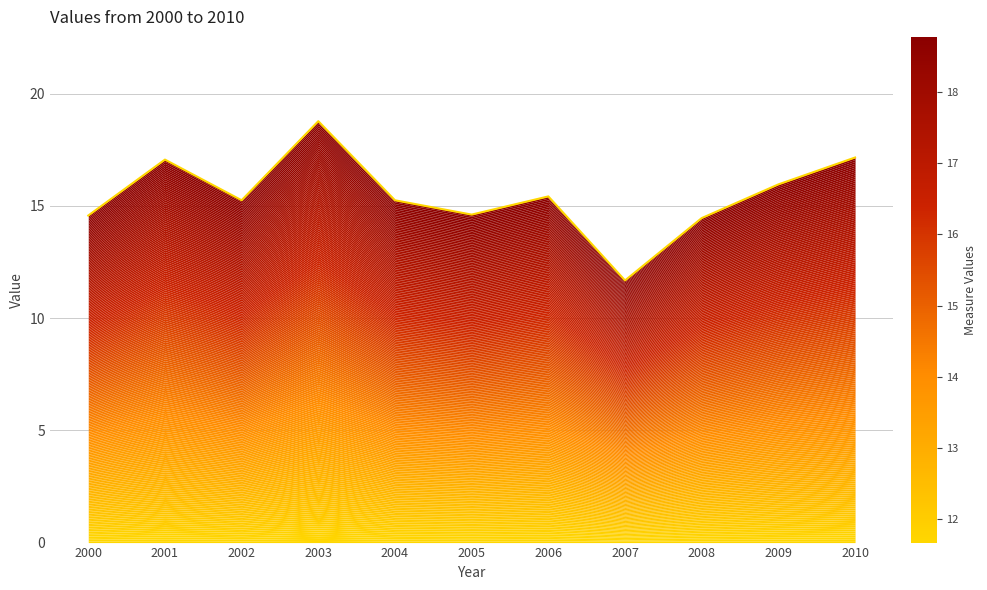

What is the difference between the values at 2003 and 2007?

7.1